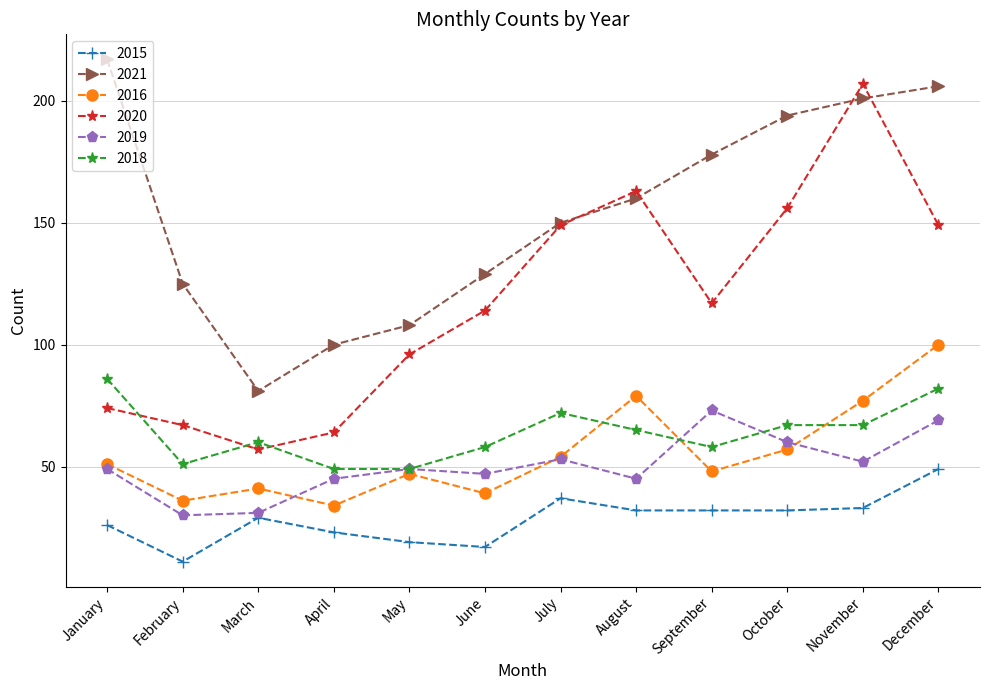

True or false: 2021 and 2016 intersect in this chart.

False